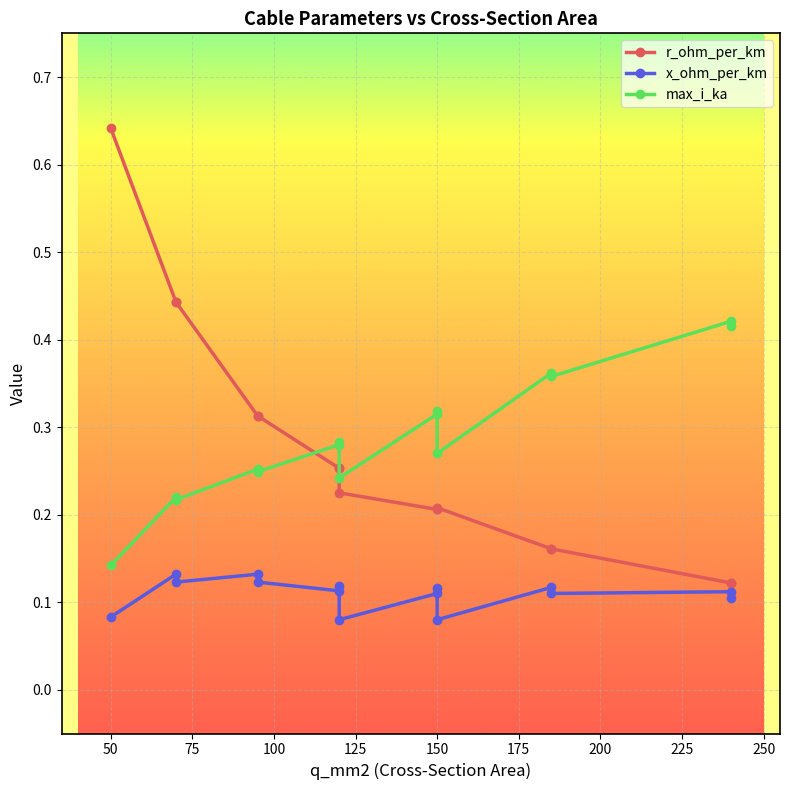

What value does the x_ohm_per_km series have at 50?

0.1